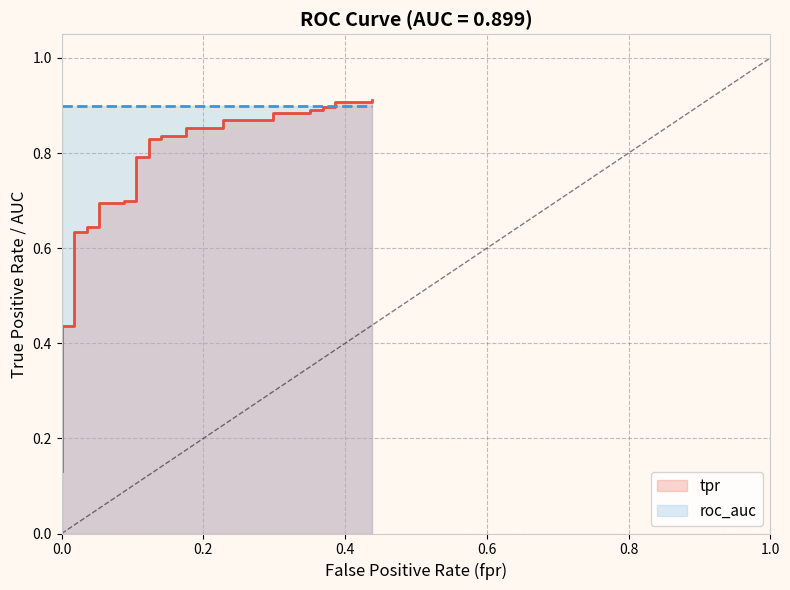

True or false: there are more than 2 points higher than both neighbors.

False